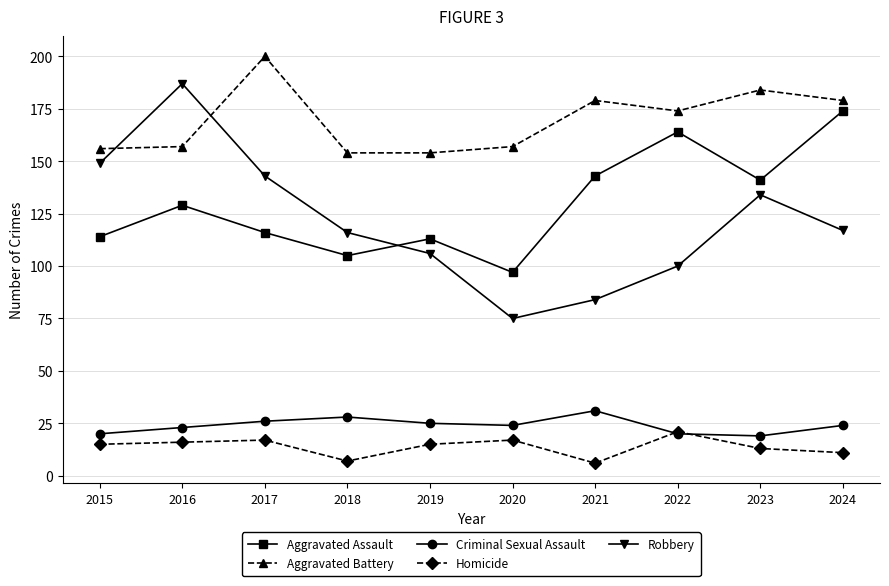

What is the minimum value shown in the chart?

6